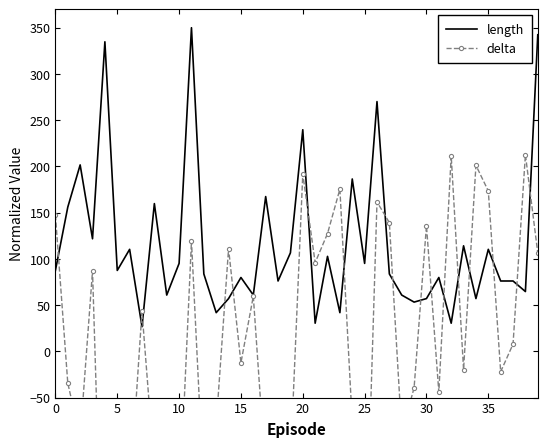

What is the sum of all length values?

4637.5